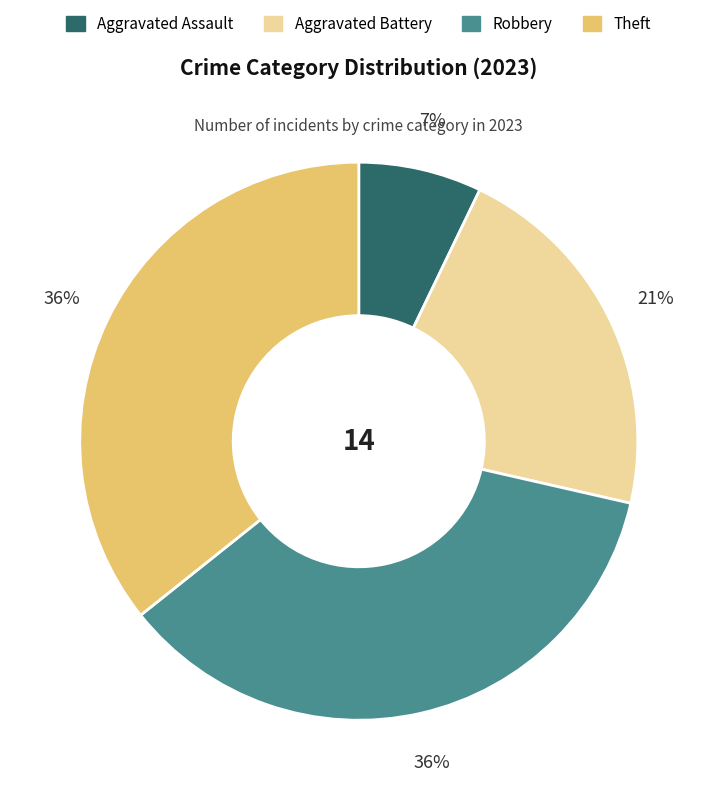

To the nearest percent, what is the difference between the largest and smallest slice percentages?

29%